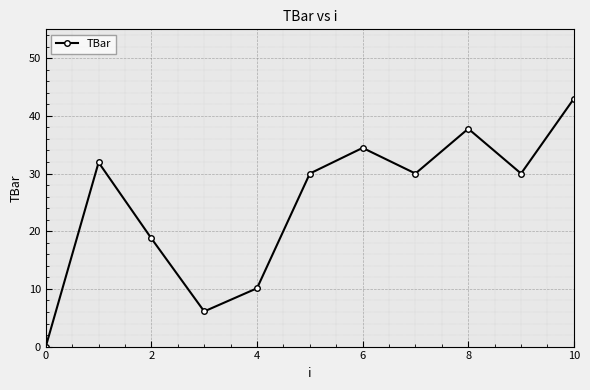

Reading left to right, list all the values displayed in this chart.

0.0	31.9	18.7	6.1	10.1	30.0	34.4	30.0	37.8	30.0	43.0